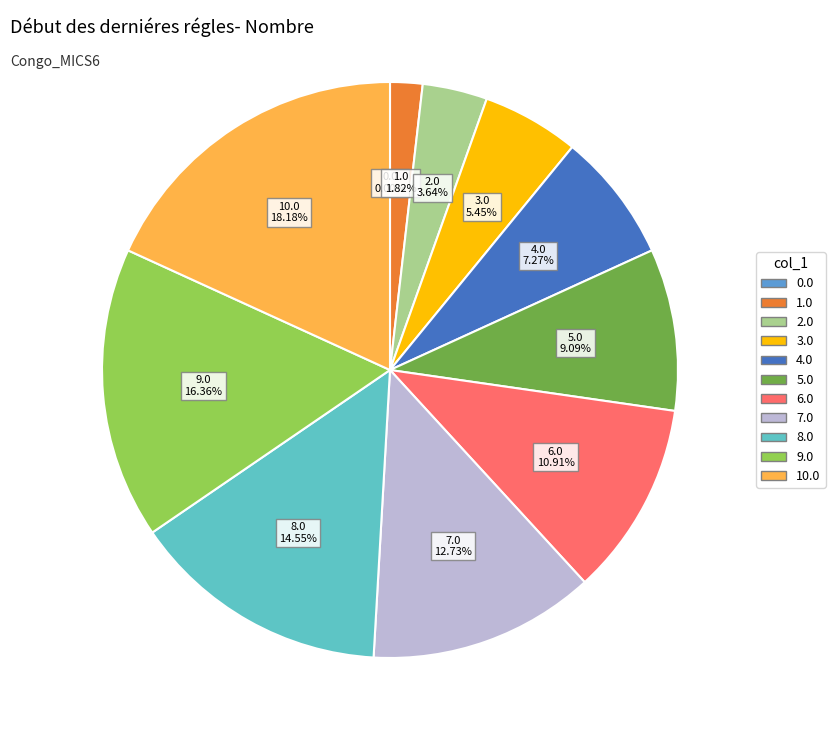

Which has a higher value, 9.0 or 3.0?

9.0